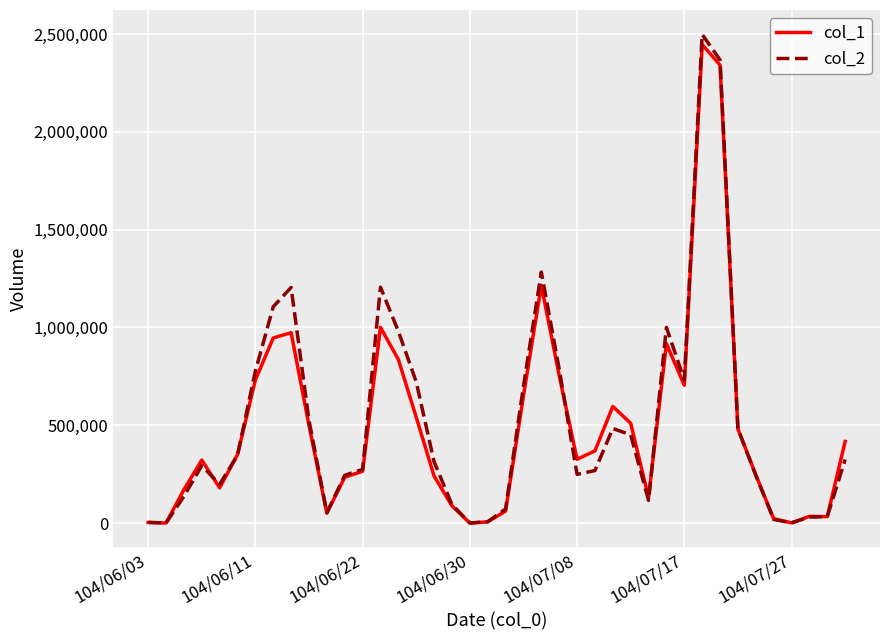

Which series has the largest range (max minus min)?

col_2